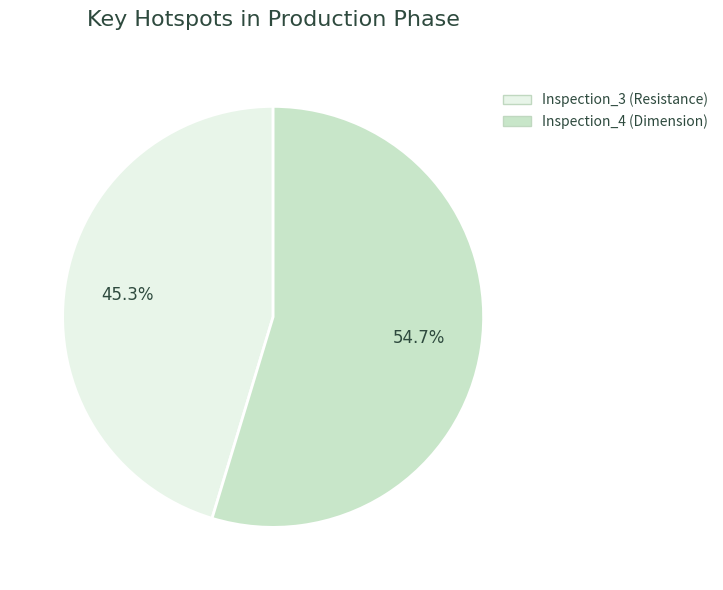

Is there any slice that represents more than half of the pie?

Yes